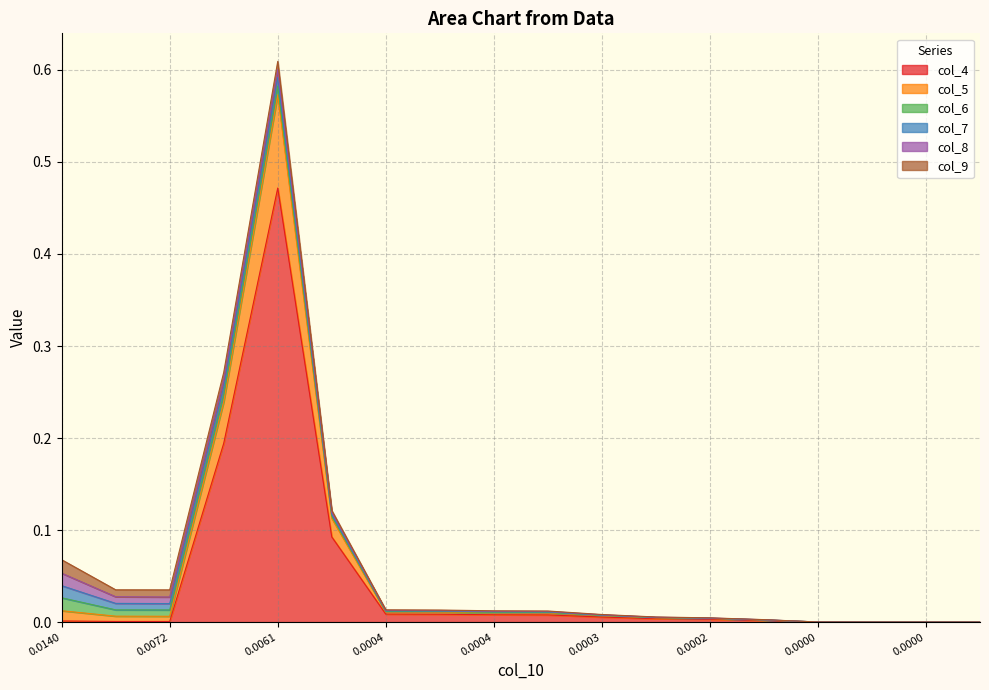

What are all the series names shown in the legend?

col_4, col_5, col_6, col_7, col_8, col_9